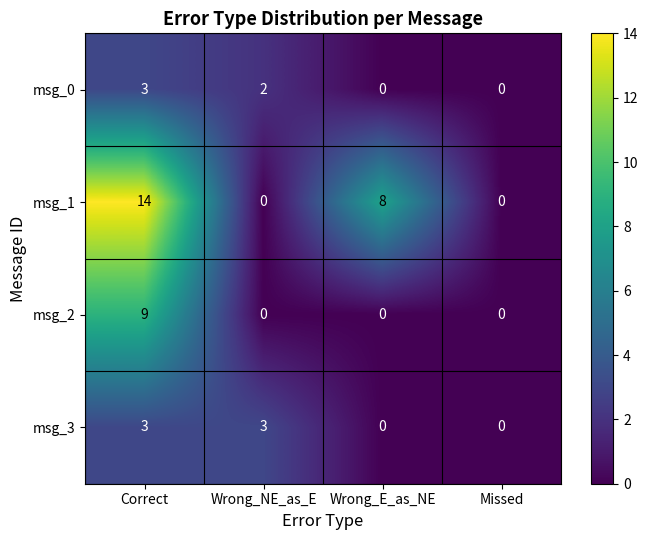

How many data points does each series have?

4